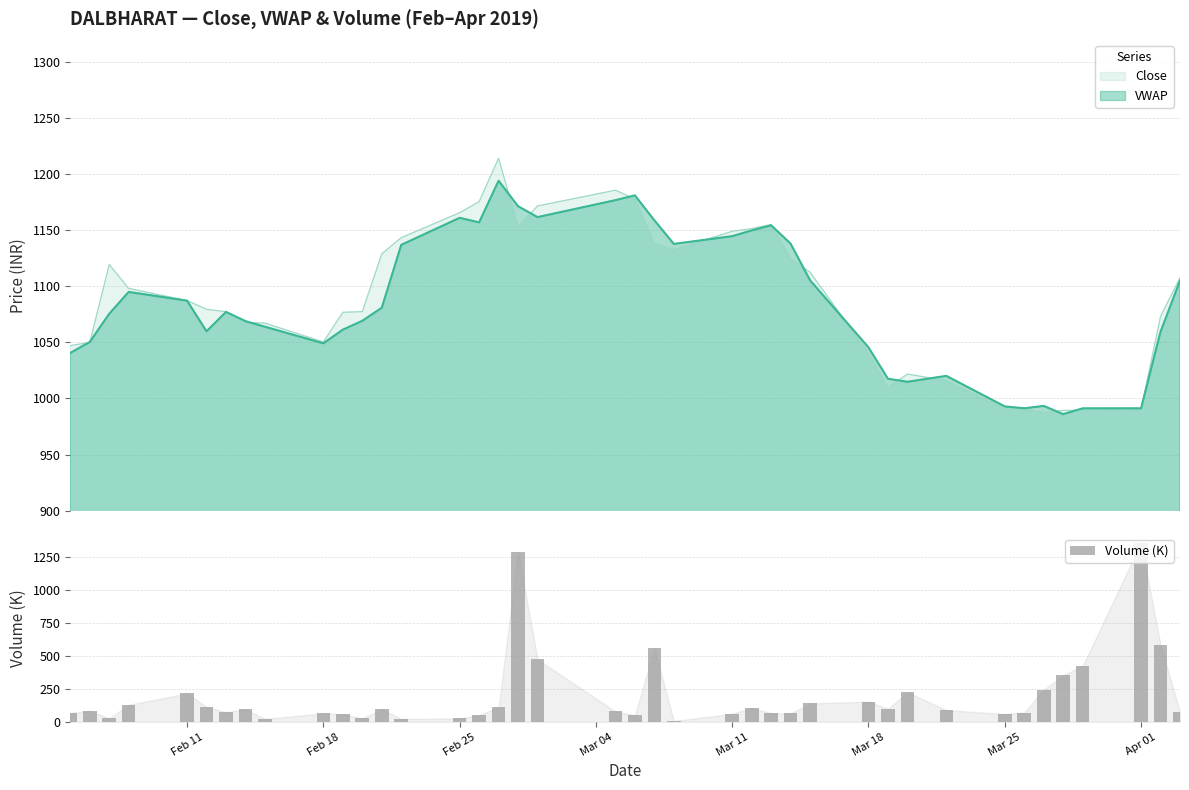

What is the difference between the maximum and second lowest values in the Volume (K) series?

1334.2